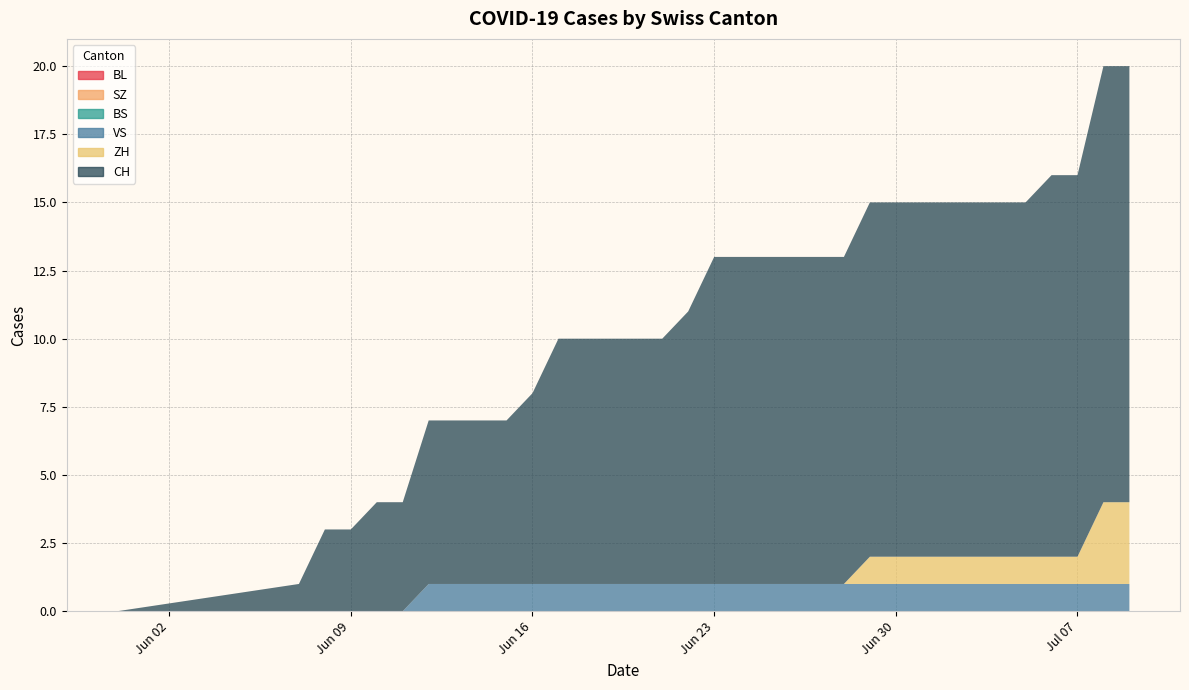

Reading left to right, what are all the values shown in this chart?

CH: 0=0	1=1	2=3	3=3	4=4	5=4	6=6	7=6	8=6	9=6	10=7	11=9	12=9	13=9	14=9	15=9	16=10	17=12	18=12	19=12	20=12	21=12	22=12	23=13	24=13	25=13	26=13	27=13	28=13	29=13	30=14	31=14	32=16	33=16
ZH: 0=0	1=0	2=0	3=0	4=0	5=0	6=0	7=0	8=0	9=0	10=0	11=0	12=0	13=0	14=0	15=0	16=0	17=0	18=0	19=0	20=0	21=0	22=0	23=1	24=1	25=1	26=1	27=1	28=1	29=1	30=1	31=1	32=3	33=3
BS: 0=0	1=0	2=0	3=0	4=0	5=0	6=0	7=0	8=0	9=0	10=0	11=0	12=0	13=0	14=0	15=0	16=0	17=0	18=0	19=0	20=0	21=0	22=0	23=0	24=0	25=0	26=0	27=0	28=0	29=0	30=0	31=0	32=0	33=0
VS: 0=0	1=0	2=0	3=0	4=0	5=0	6=1	7=1	8=1	9=1	10=1	11=1	12=1	13=1	14=1	15=1	16=1	17=1	18=1	19=1	20=1	21=1	22=1	23=1	24=1	25=1	26=1	27=1	28=1	29=1	30=1	31=1	32=1	33=1
SZ: 0=0	1=0	2=0	3=0	4=0	5=0	6=0	7=0	8=0	9=0	10=0	11=0	12=0	13=0	14=0	15=0	16=0	17=0	18=0	19=0	20=0	21=0	22=0	23=0	24=0	25=0	26=0	27=0	28=0	29=0	30=0	31=0	32=0	33=0
BL: 0=0	1=0	2=0	3=0	4=0	5=0	6=0	7=0	8=0	9=0	10=0	11=0	12=0	13=0	14=0	15=0	16=0	17=0	18=0	19=0	20=0	21=0	22=0	23=0	24=0	25=0	26=0	27=0	28=0	29=0	30=0	31=0	32=0	33=0